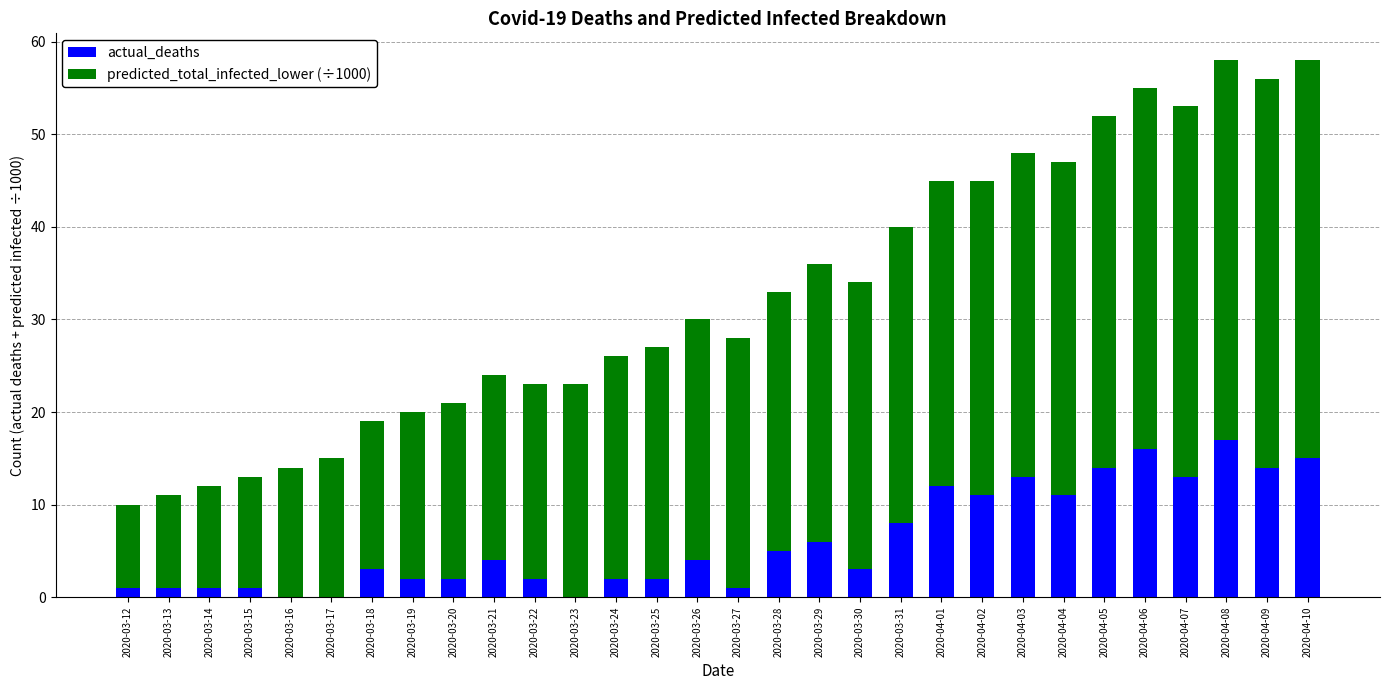

What is the average value of the actual_deaths series?

6